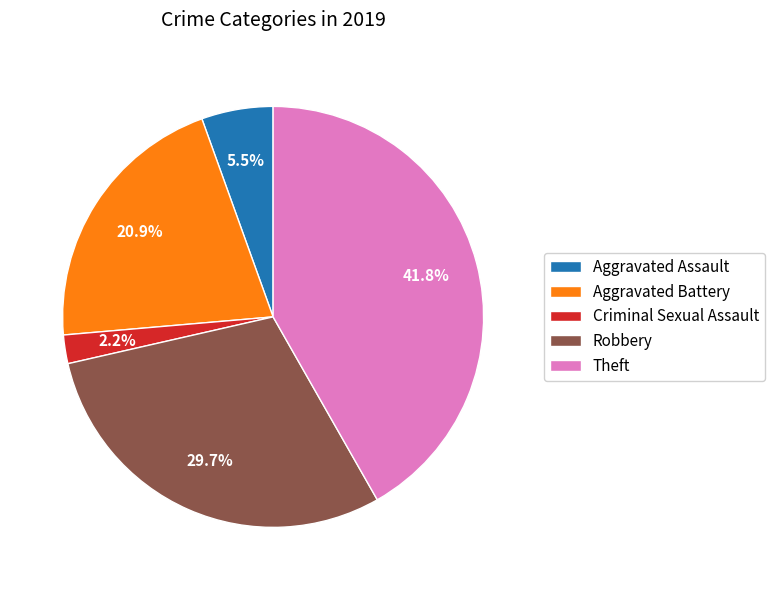

Which category has the biggest portion of the pie?

Theft